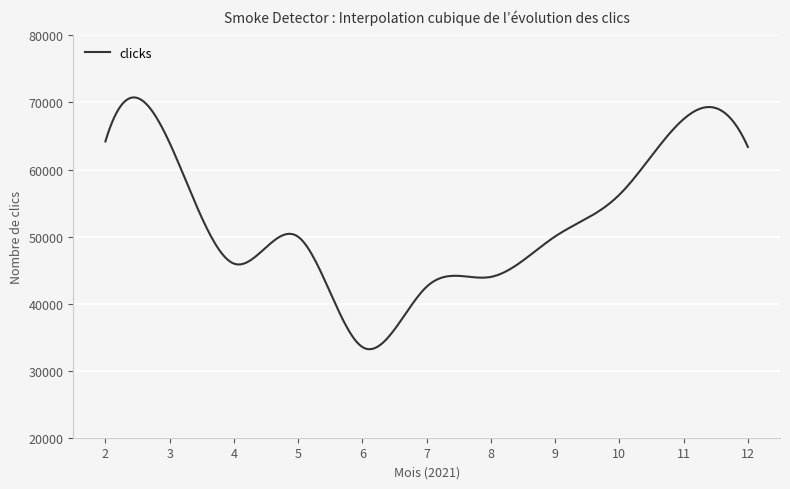

What is the minimum value shown in the chart?

33200.4